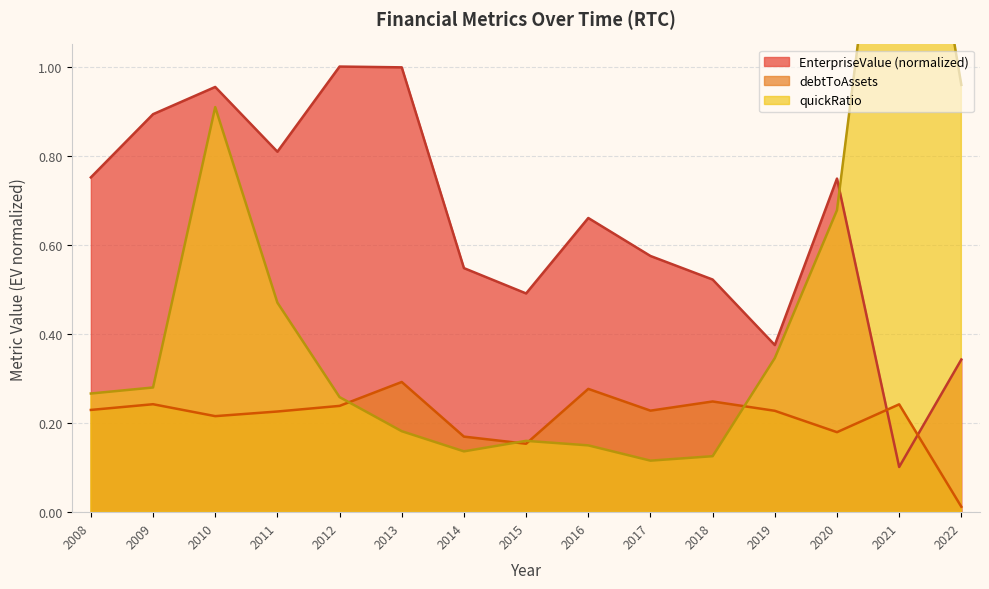

Reading left to right, extract all data points from this chart.

EnterpriseValue: 2008=0.8	2009=0.9	2010=1.0	2011=0.8	2012=1.0	2013=1.0	2014=0.5	2015=0.5	2016=0.7	2017=0.6	2018=0.5	2019=0.4	2020=0.7	2021=0.1	2022=0.3
debtToAssets: 2008=0.2	2009=0.2	2010=0.2	2011=0.2	2012=0.2	2013=0.3	2014=0.2	2015=0.2	2016=0.3	2017=0.2	2018=0.2	2019=0.2	2020=0.2	2021=0.2	2022=0.0
quickRatio: 2008=0.3	2009=0.3	2010=0.9	2011=0.5	2012=0.3	2013=0.2	2014=0.1	2015=0.2	2016=0.1	2017=0.1	2018=0.1	2019=0.3	2020=0.7	2021=1.8	2022=1.0